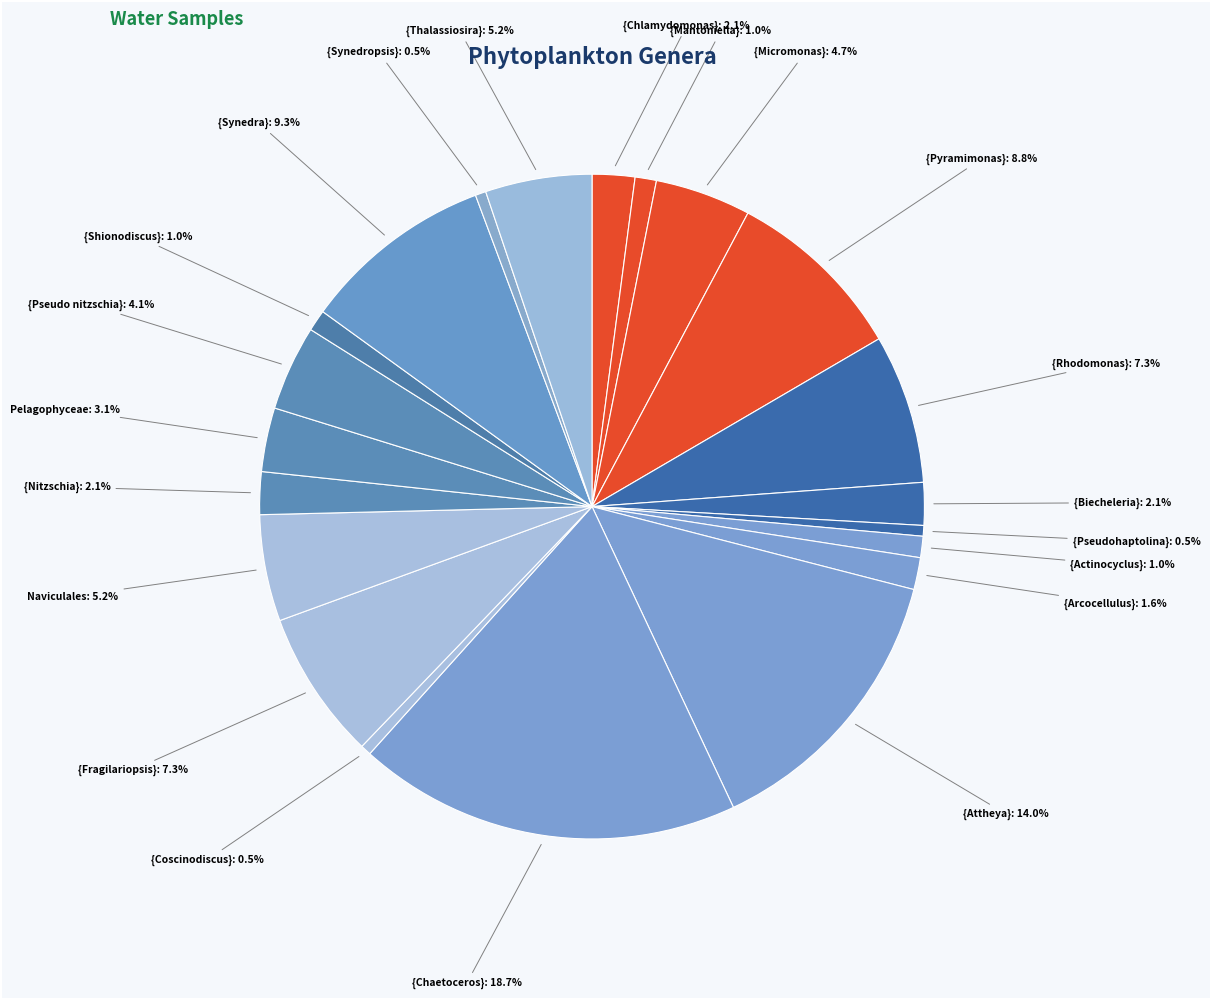

Count the number of slices in the pie.

21